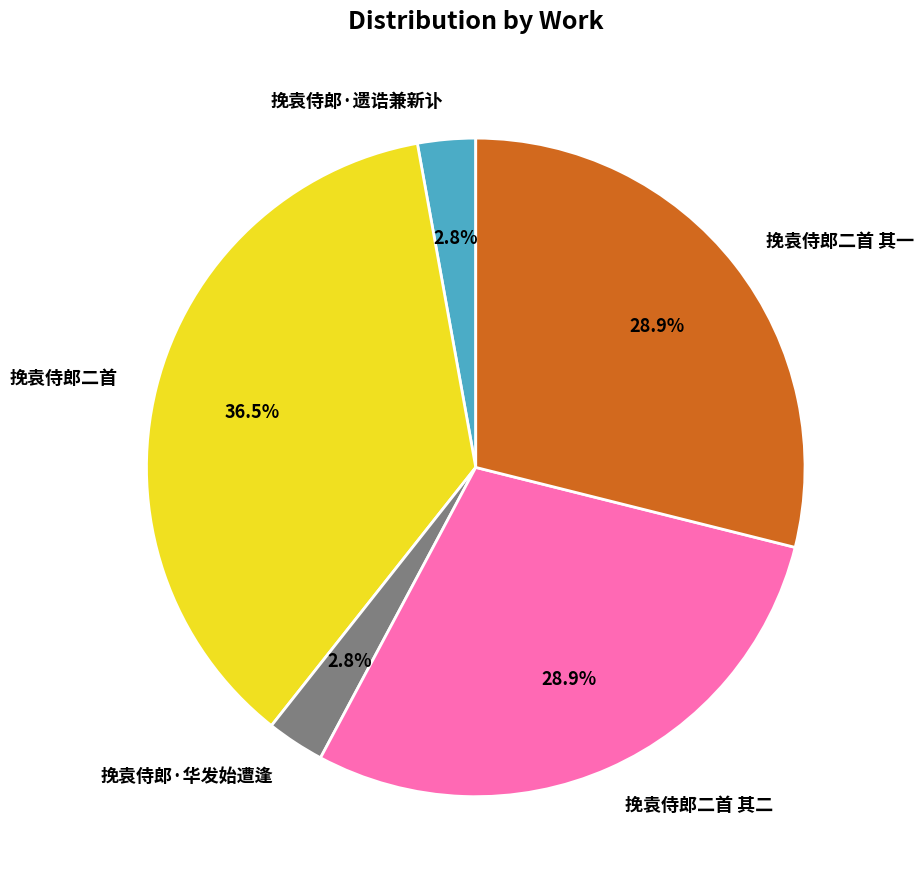

Which has a higher value, 挽袁侍郎·华发始遭逢 or 挽袁侍郎二首 其一?

挽袁侍郎二首 其一